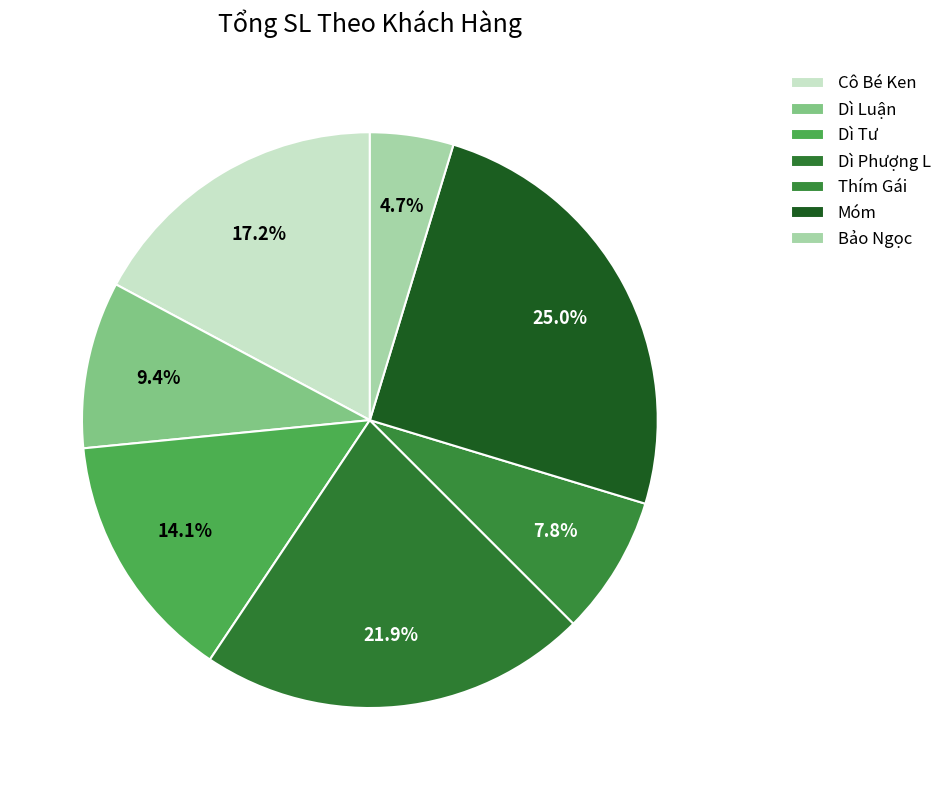

Count the number of slices in the pie.

7